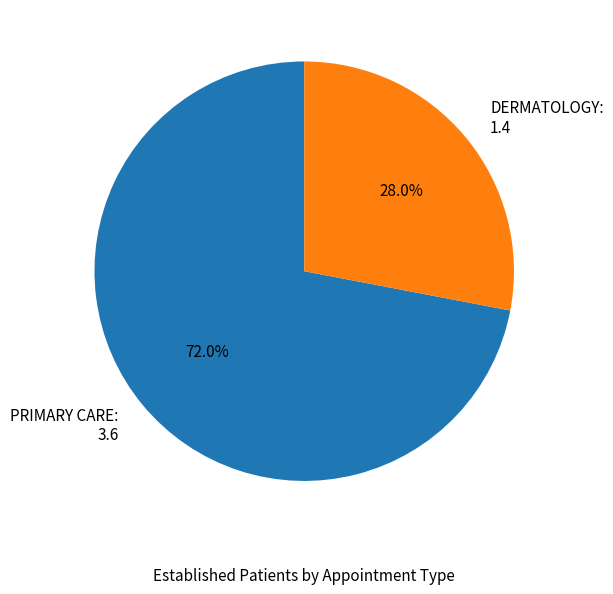

To the nearest percent, what percentage of the pie is PRIMARY CARE?

72%